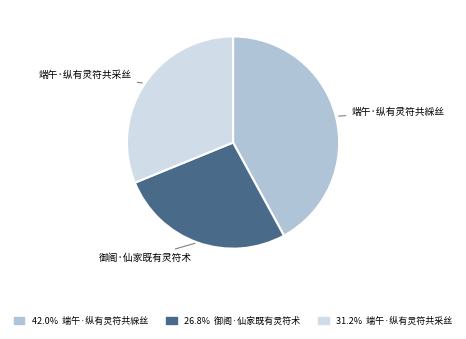

Is there any slice that represents more than half of the pie?

No